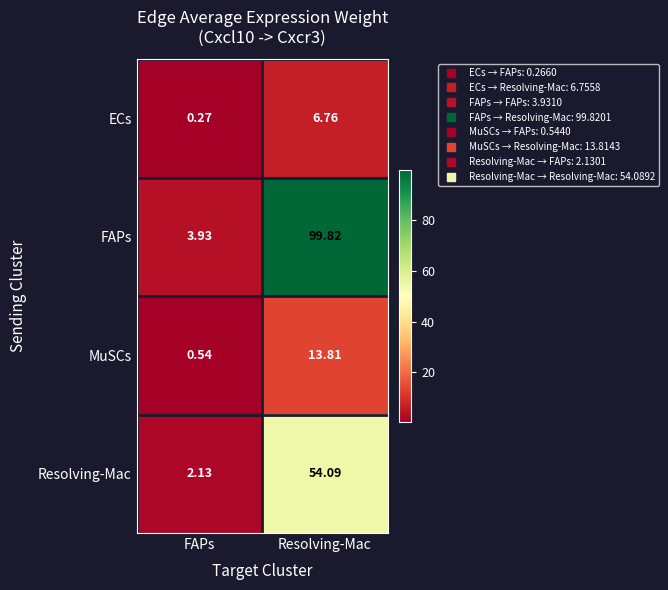

At how many categories does at least one series exceed 43?

1